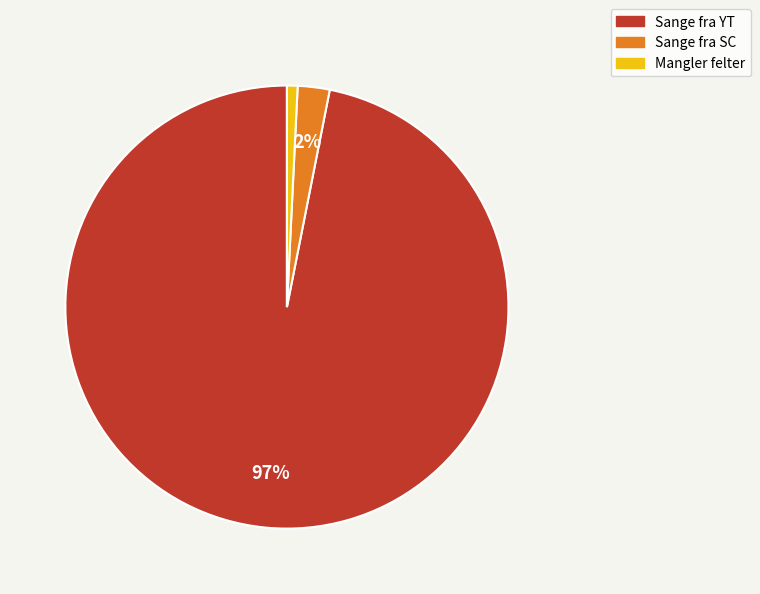

Which has a higher value, Sange fra SC or Mangler felter?

Sange fra SC